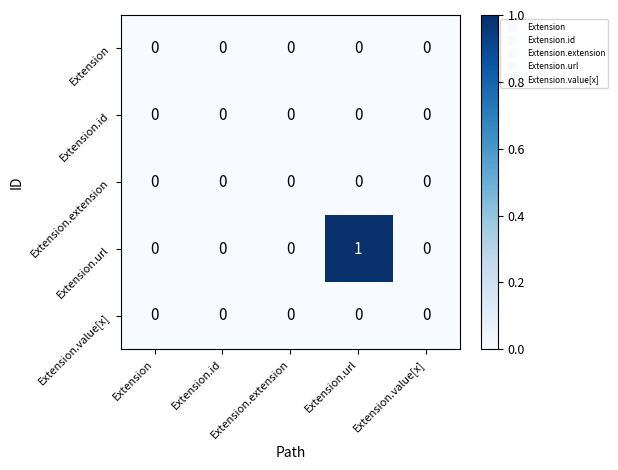

How many distinct data groups are displayed?

5